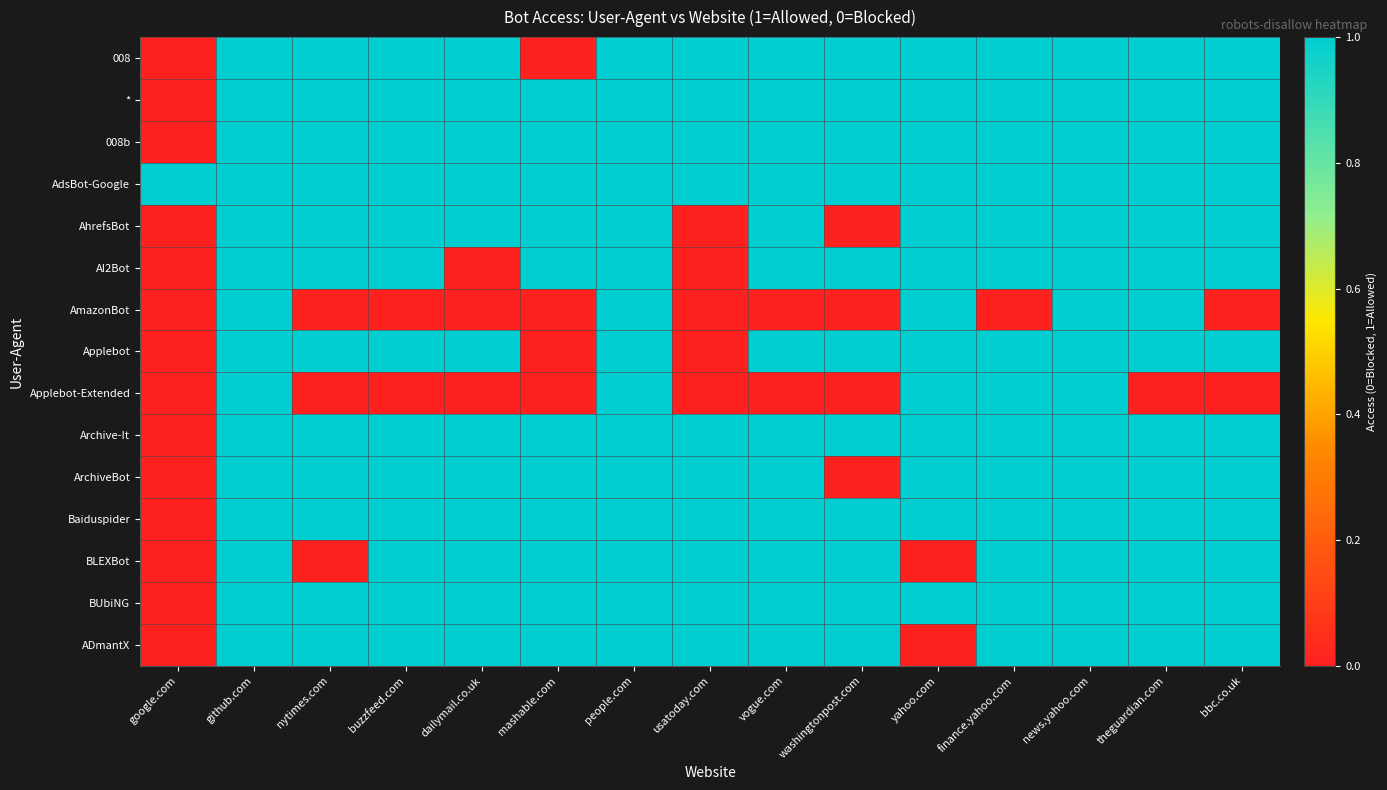

What is the difference between the highest and lowest values at nytimes.com?

1